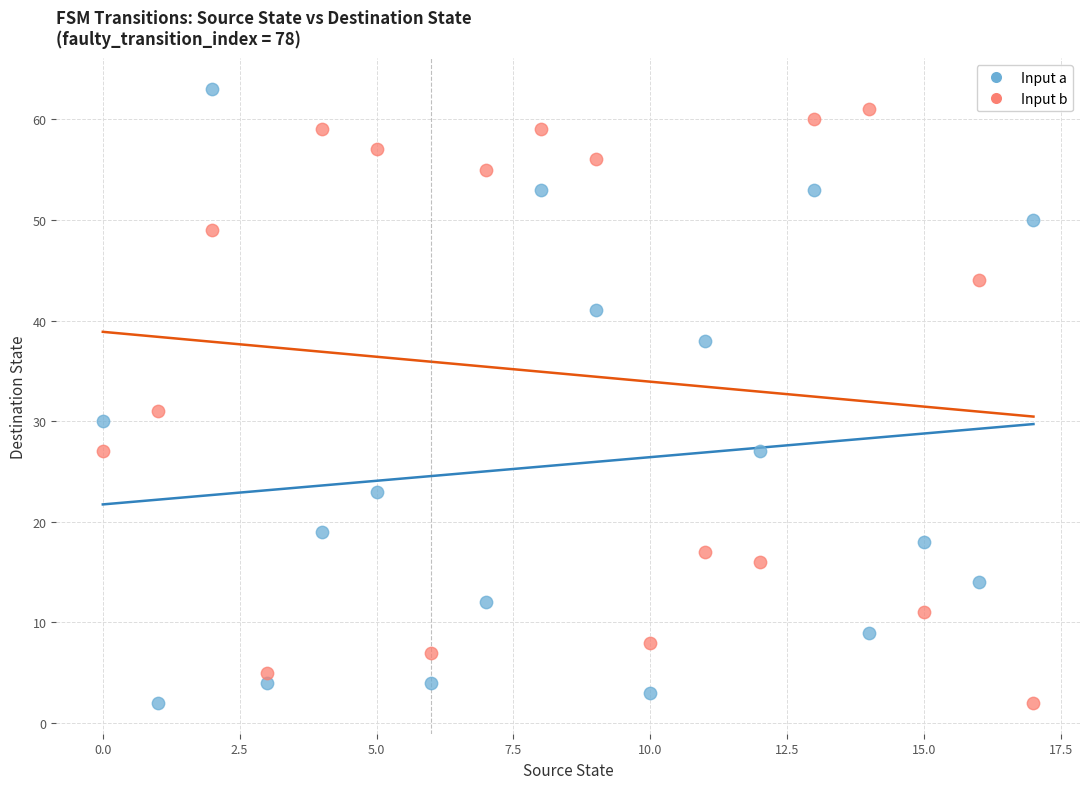

Across all series, what Y value is closest to 32?

31